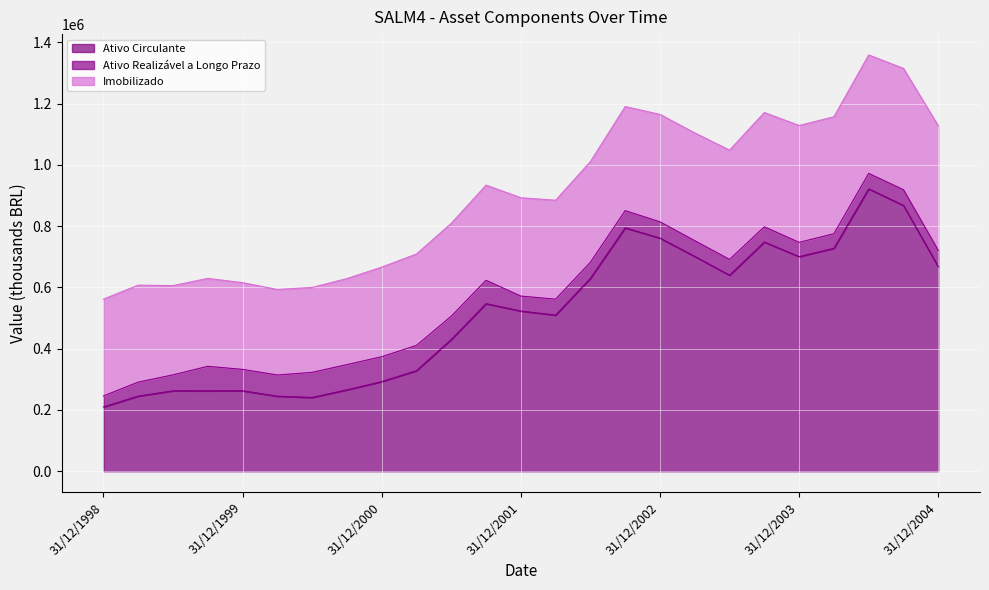

The Imobilizado series shows 323031.0 at 31/03/2002. True or false?

True